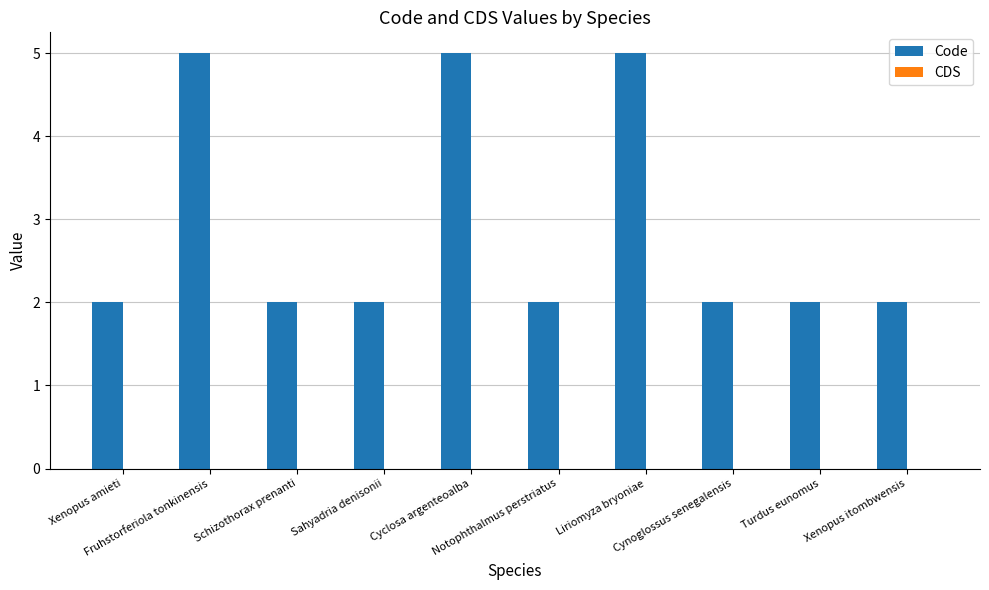

What is the label of the 7th bar from the right?

Sahyadria denisonii